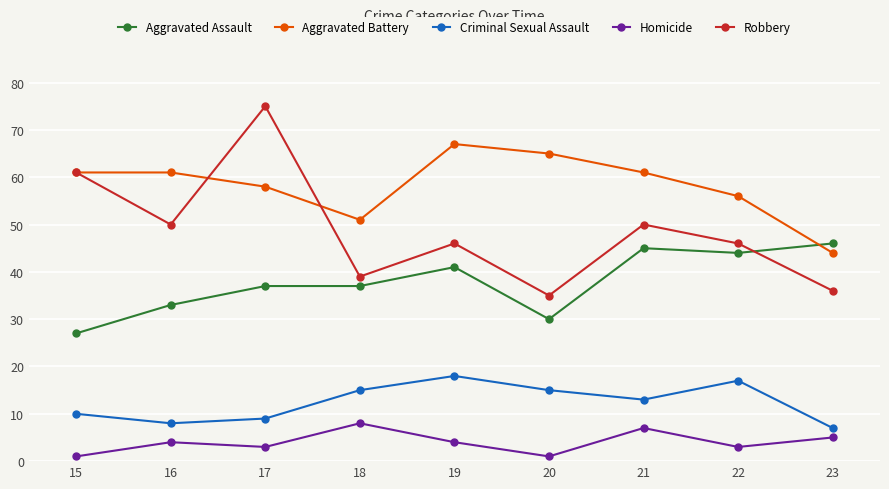

What is the difference between the highest and lowest values at 17?

72